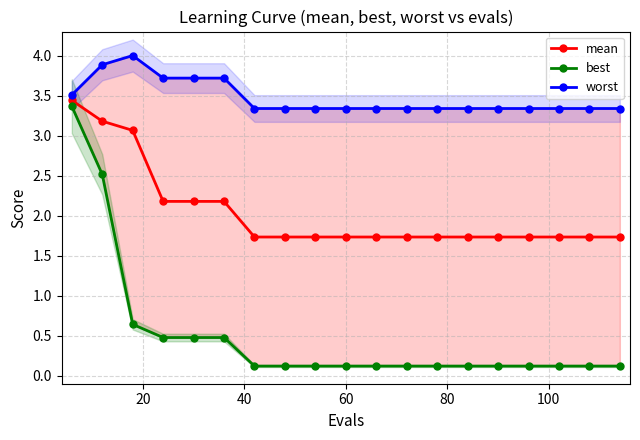

What is the average value of the mean series?

2.0